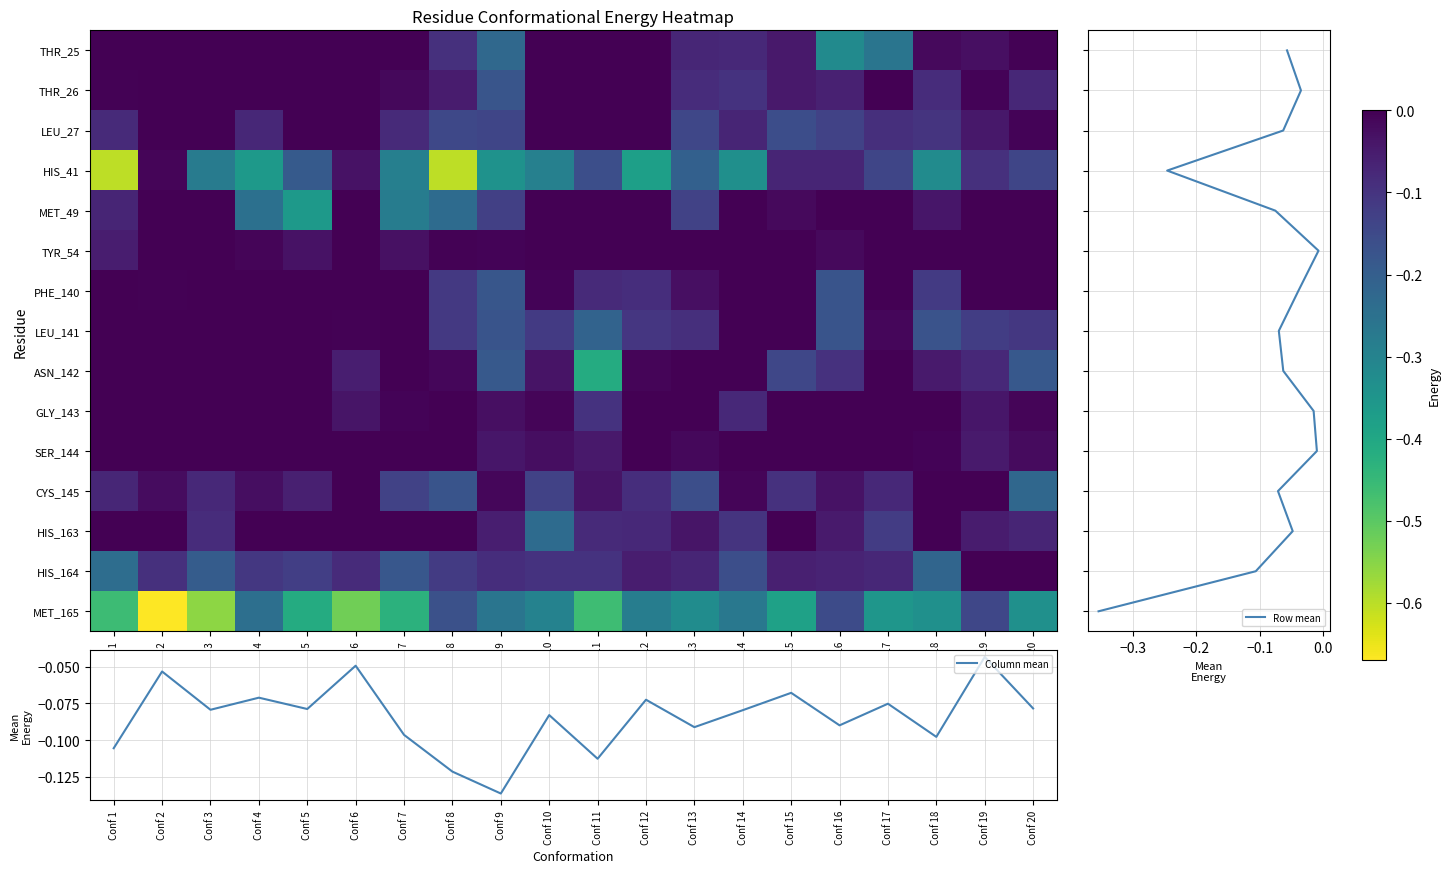

List the series in order of their peak value, highest first.

THR_25, THR_26, LEU_27, MET_49, TYR_54, PHE_140, LEU_141, ASN_142, GLY_143, SER_144, CYS_145, HIS_163, HIS_164, HIS_41, MET_165